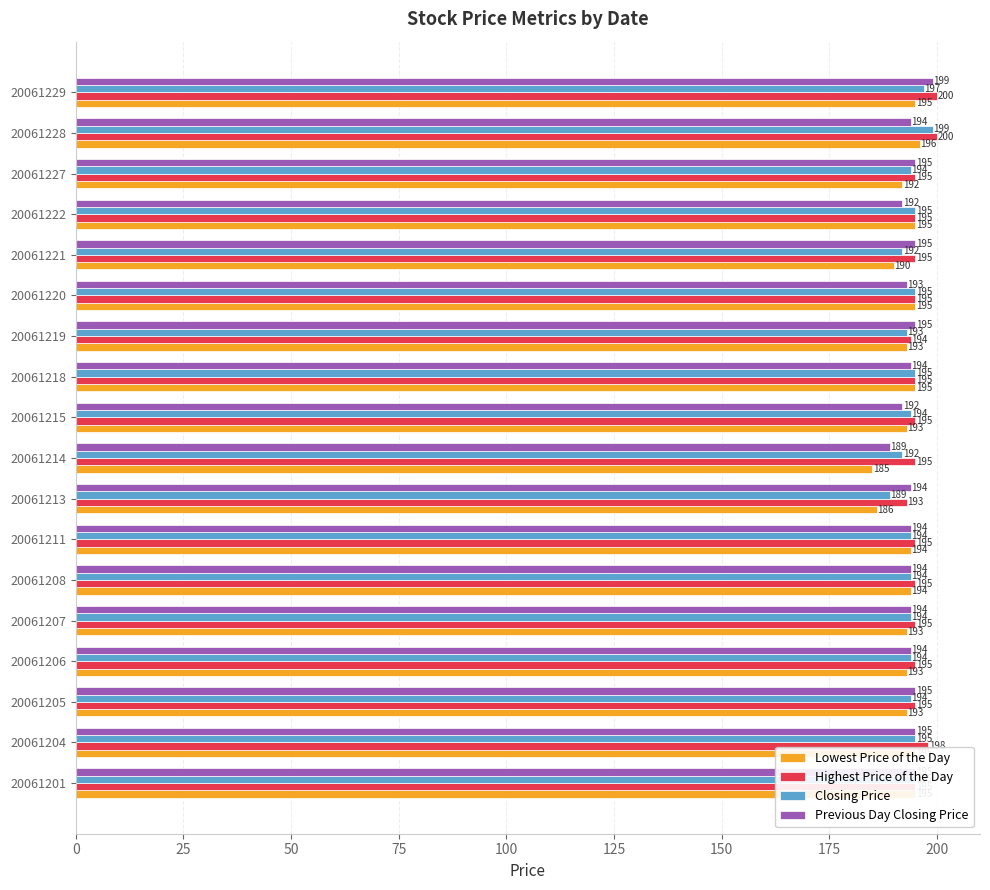

What is the difference between the maximum and minimum values in the Previous Day Closing Price series?

10